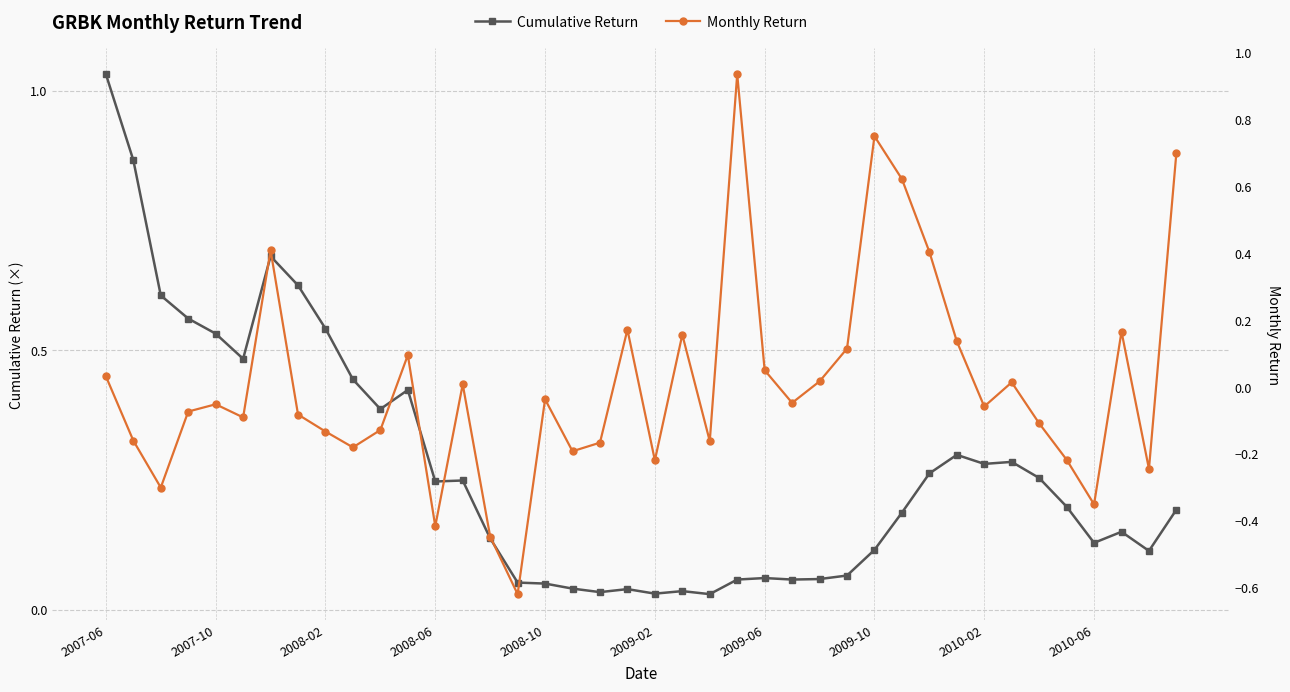

True or false: Monthly Return and Cumulative Return cross at least once.

True